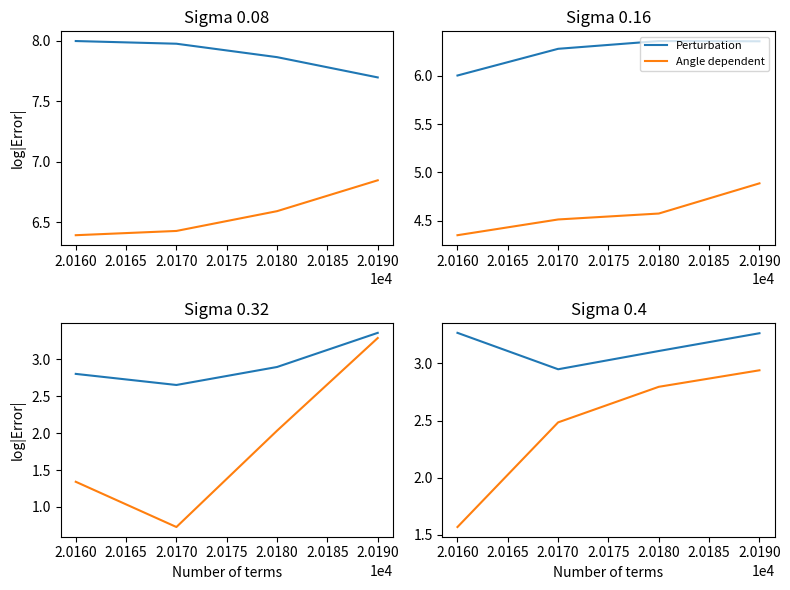

True or false: Angle dependent and Perturbation intersect in this chart.

False